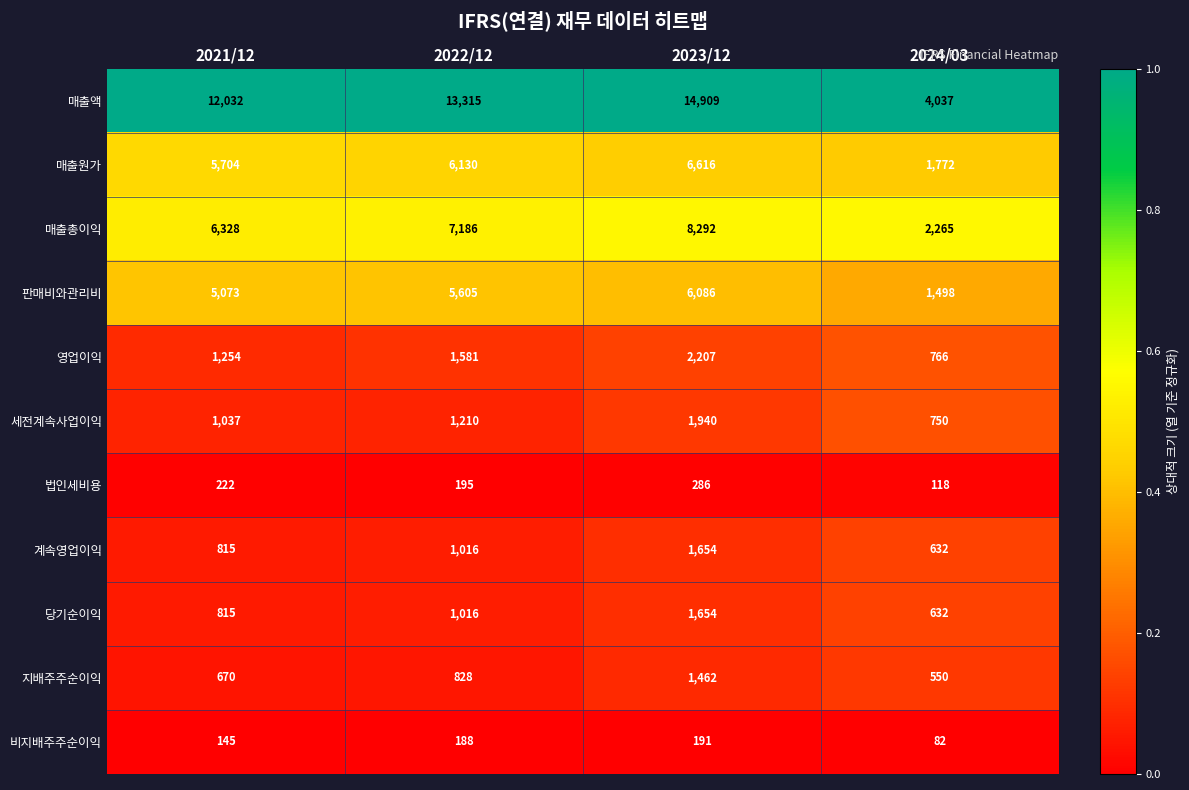

What is the difference between the highest and lowest values at 2023/12?

14718